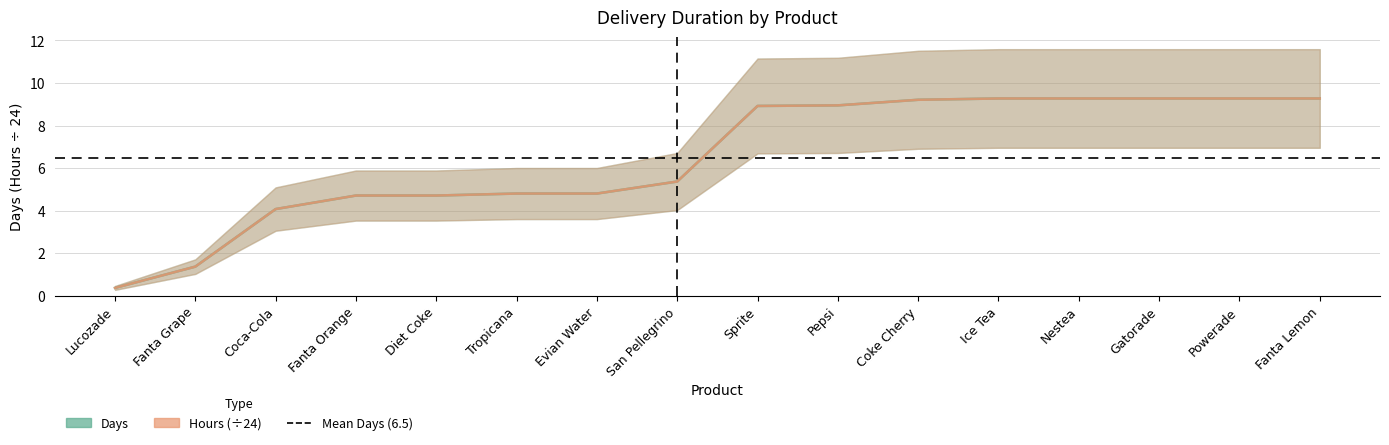

At how many categories does at least one series exceed 5?

9